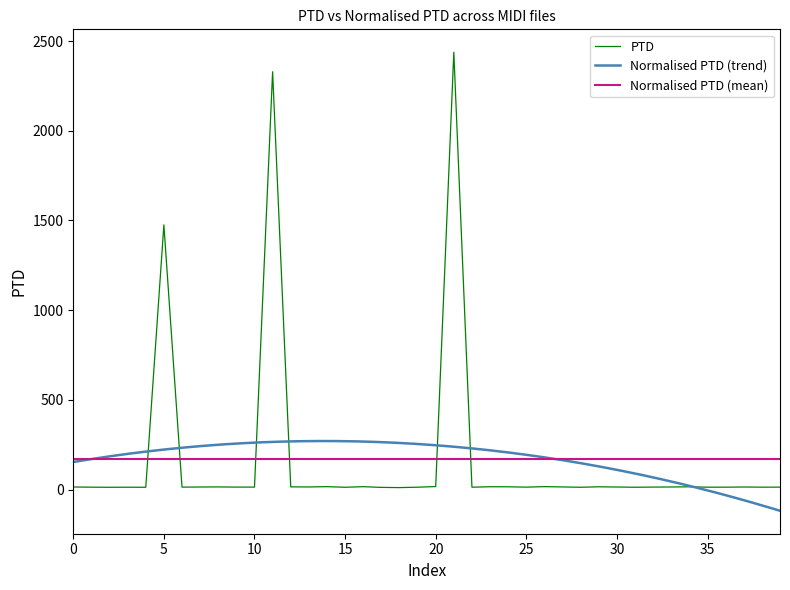

Is the value of Normalised PTD (mean) at 25 greater than the value of PTD at 0?

Yes